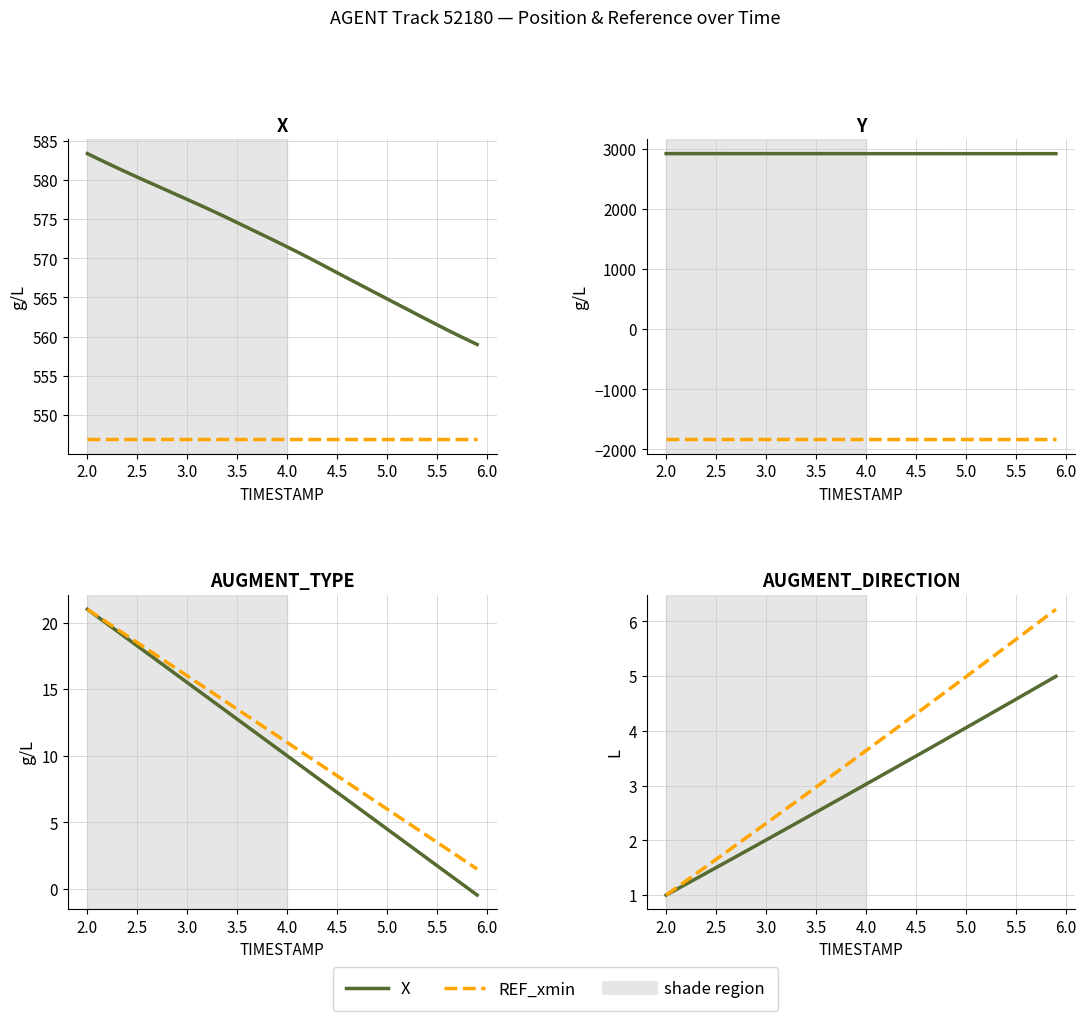

List the series in order of their peak value, lowest first.

X (solid), REF_xmin (dashed)